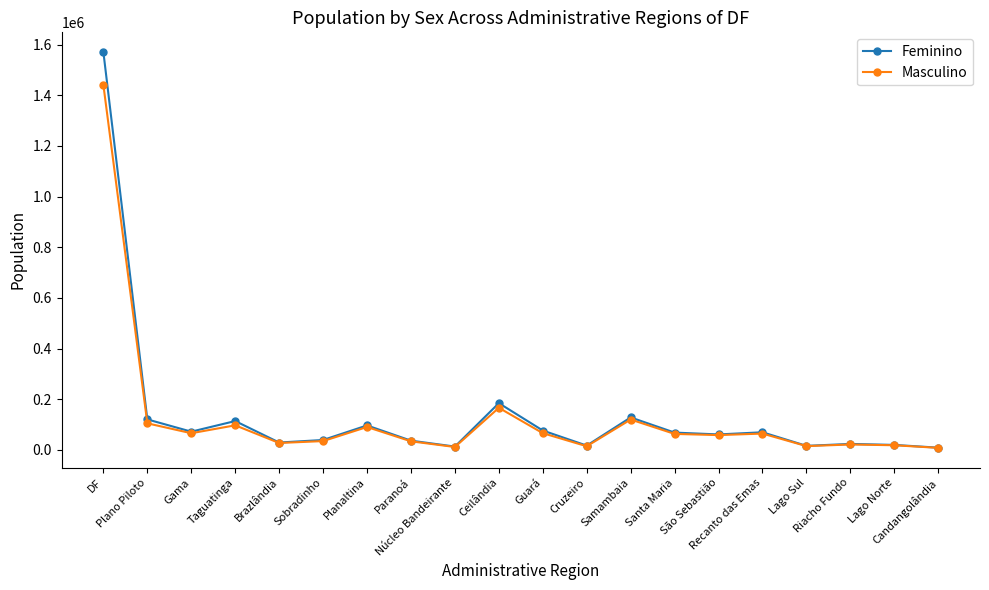

How many values in the Masculino series are below 62890?

10